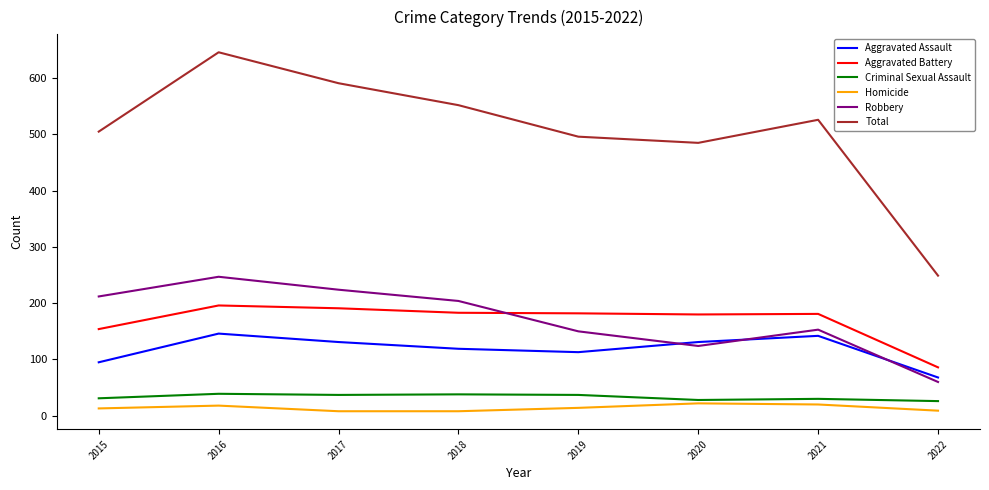

At which category is the sum across all series the highest?

2016